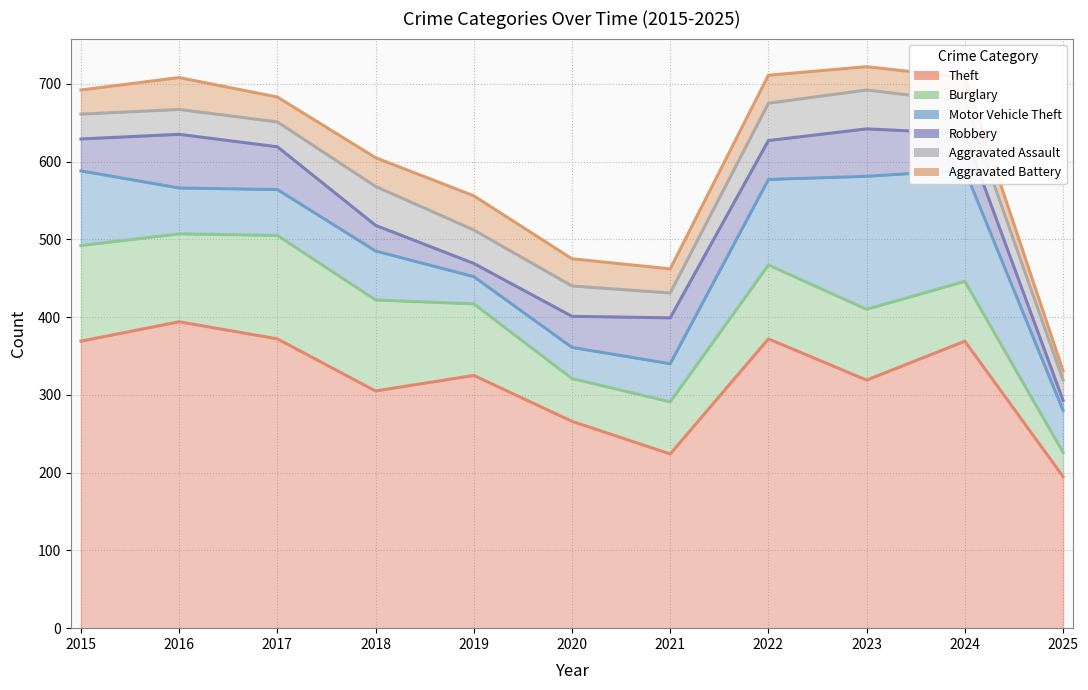

How many values in the Robbery series exceed 47?

5